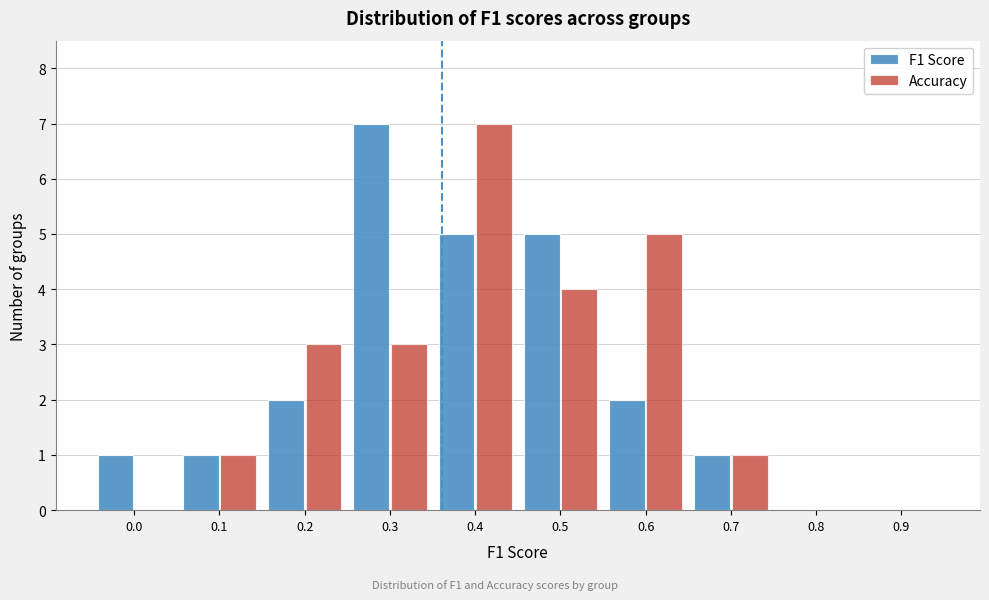

Reading right to left, what are all the values shown in this chart?

F1 Score: 0.9=0	0.8=0	0.7=1	0.6=2	0.5=5	0.4=5	0.3=7	0.2=2	0.1=1	0.0=1
Accuracy: 0.9=0	0.8=0	0.7=1	0.6=5	0.5=4	0.4=7	0.3=3	0.2=3	0.1=1	0.0=0